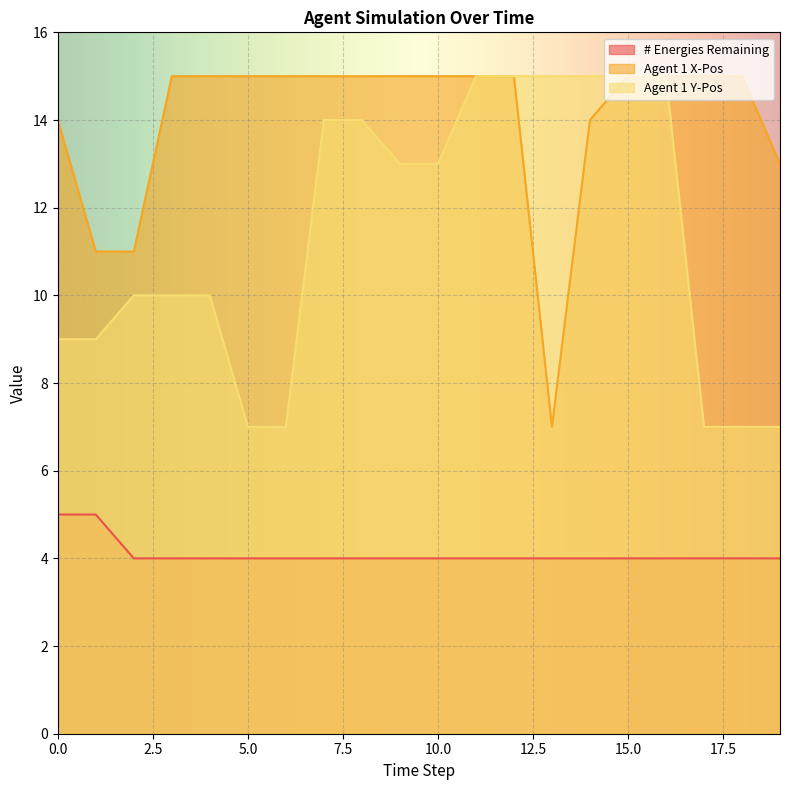

The value of # Energies Remaining at 3 is 7. True or false?

False